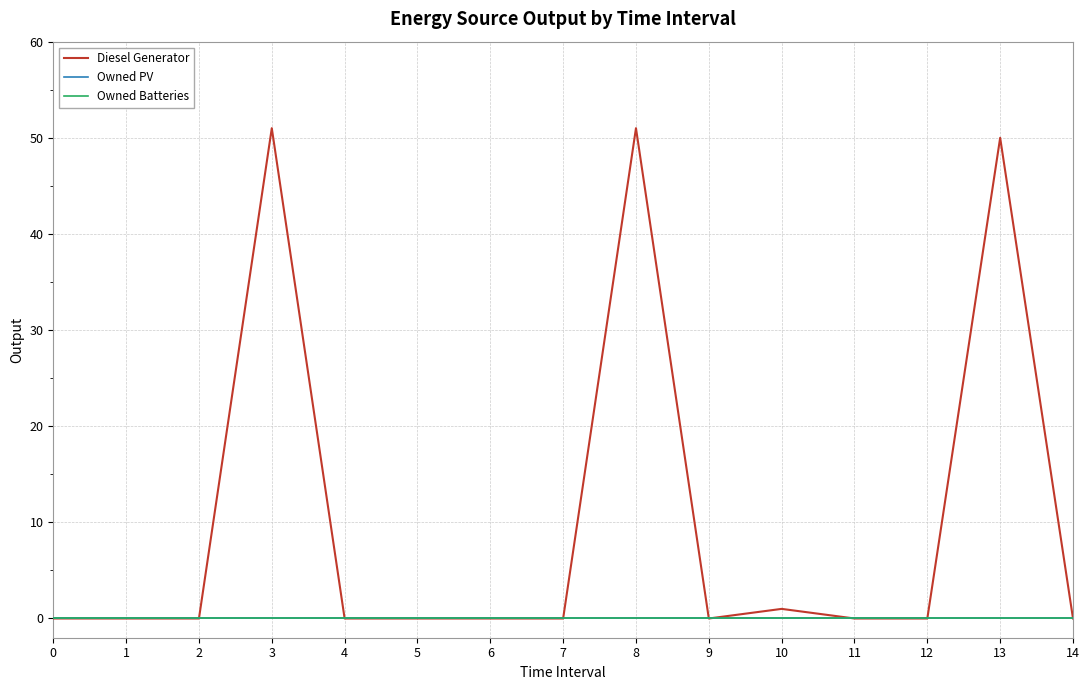

Does the chart display data point markers on the line(s)?

No